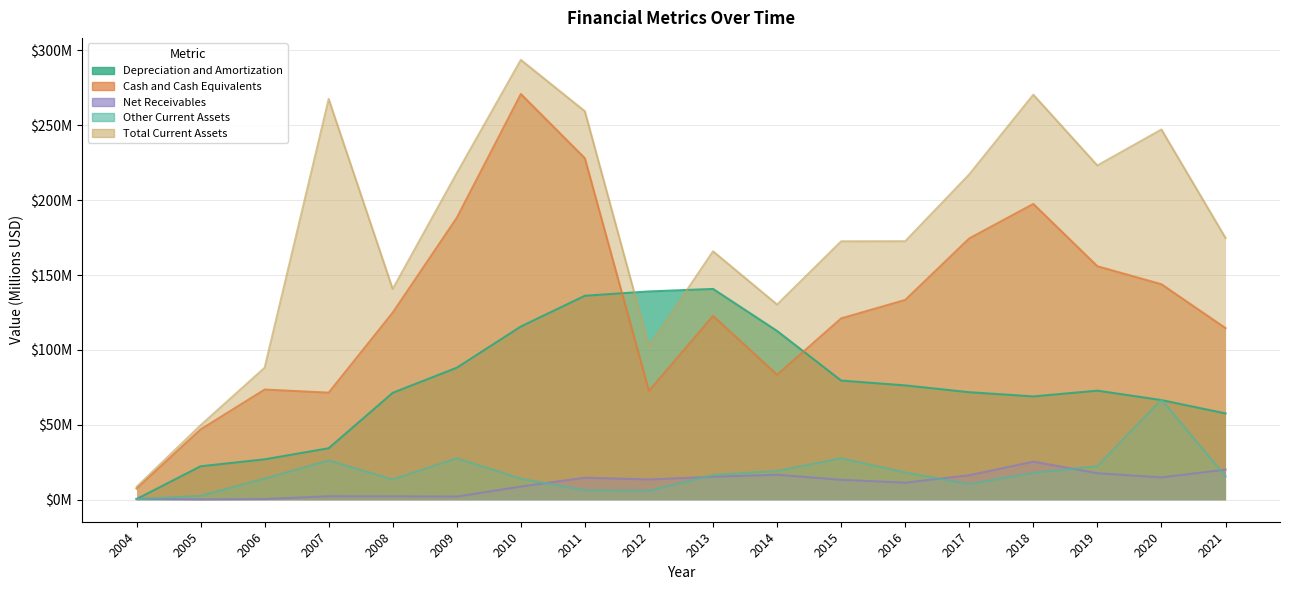

Which series has the largest total across all categories?

Total Current Assets